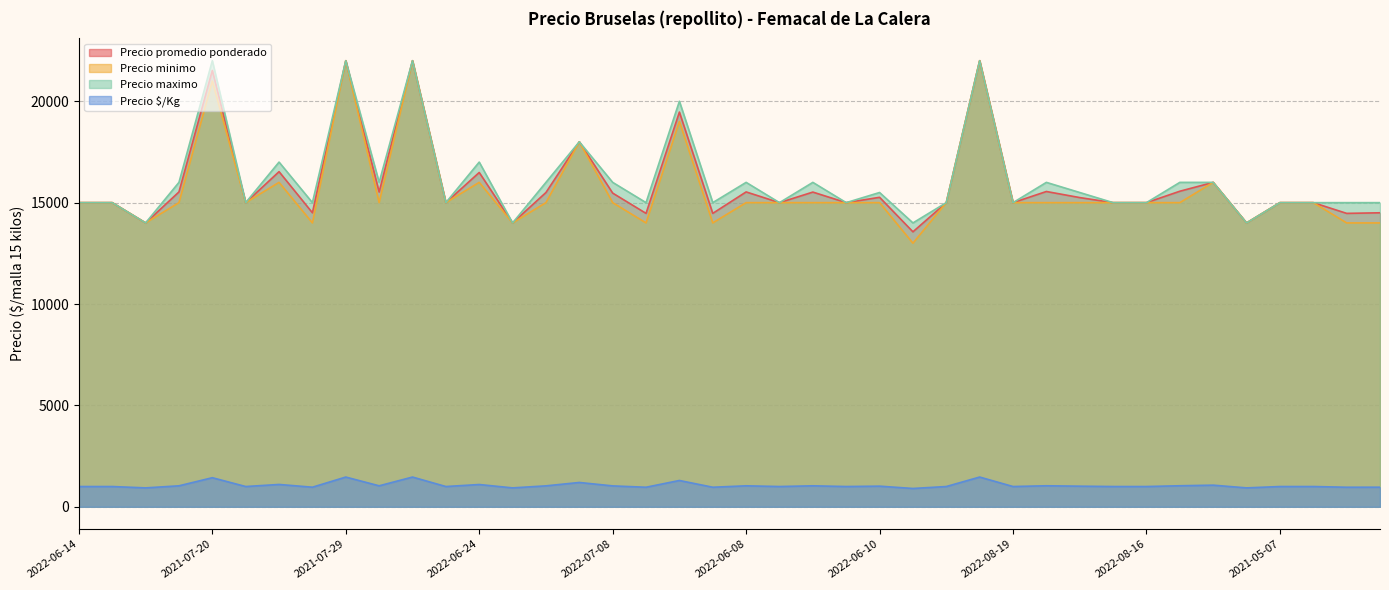

What is the label of the 9th point from the left?

2021-07-29